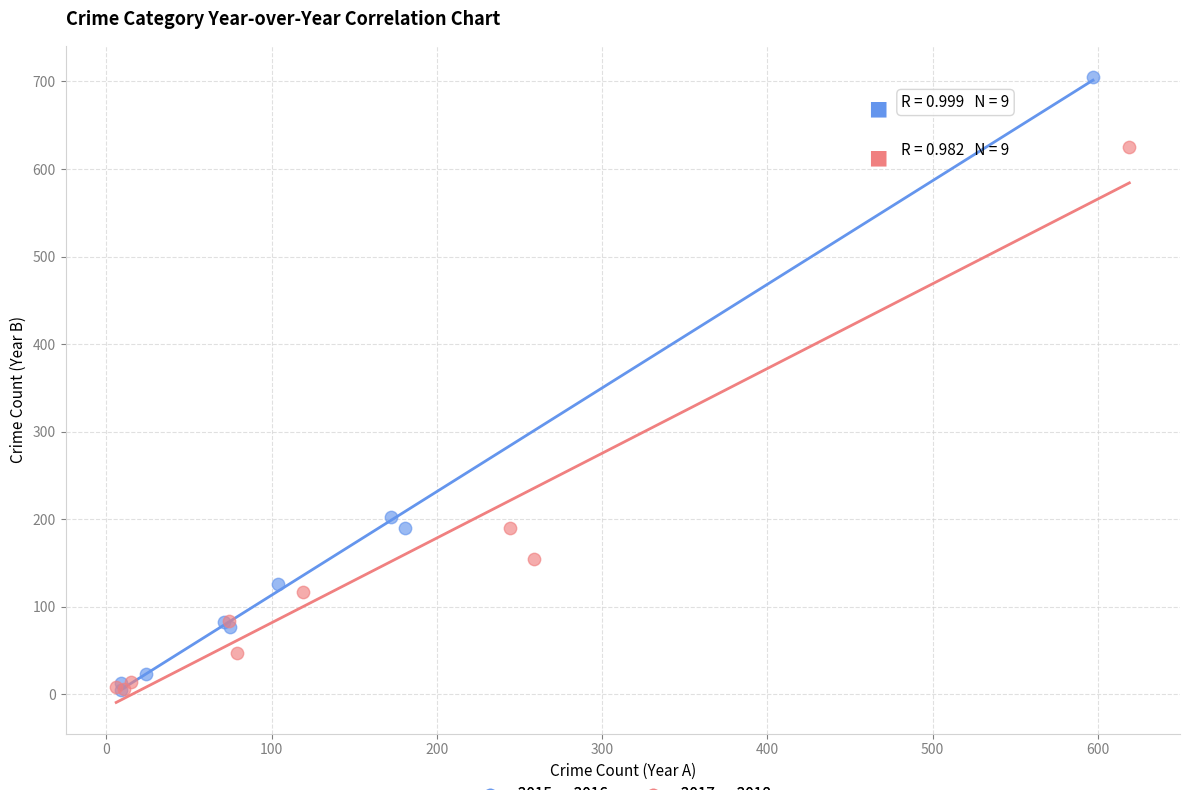

Which series contains the highest Y value?

2015 vs 2016